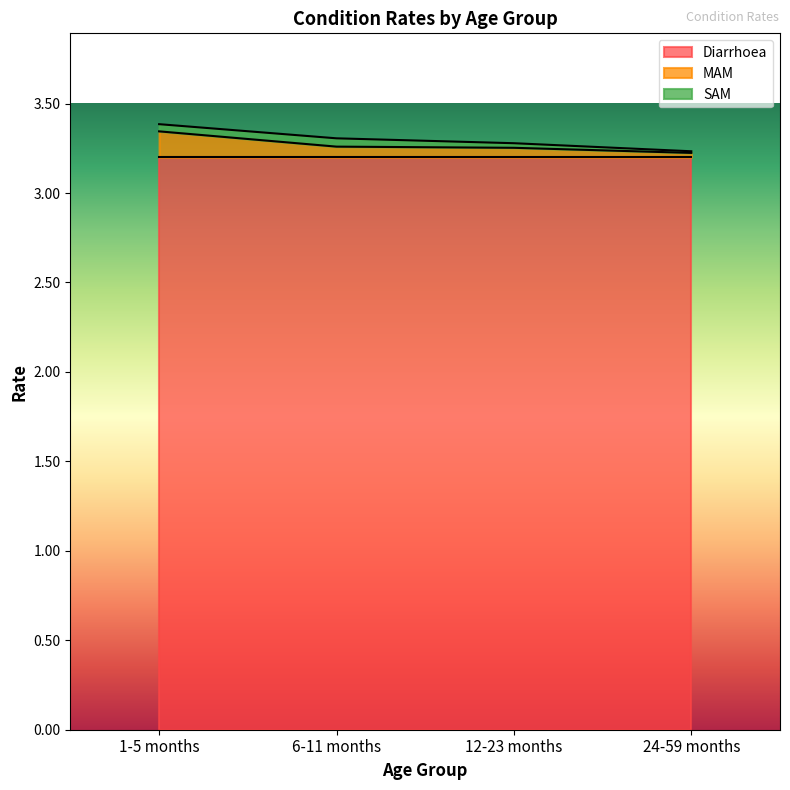

What is the difference between the highest and lowest values at 12-23 months?

3.2